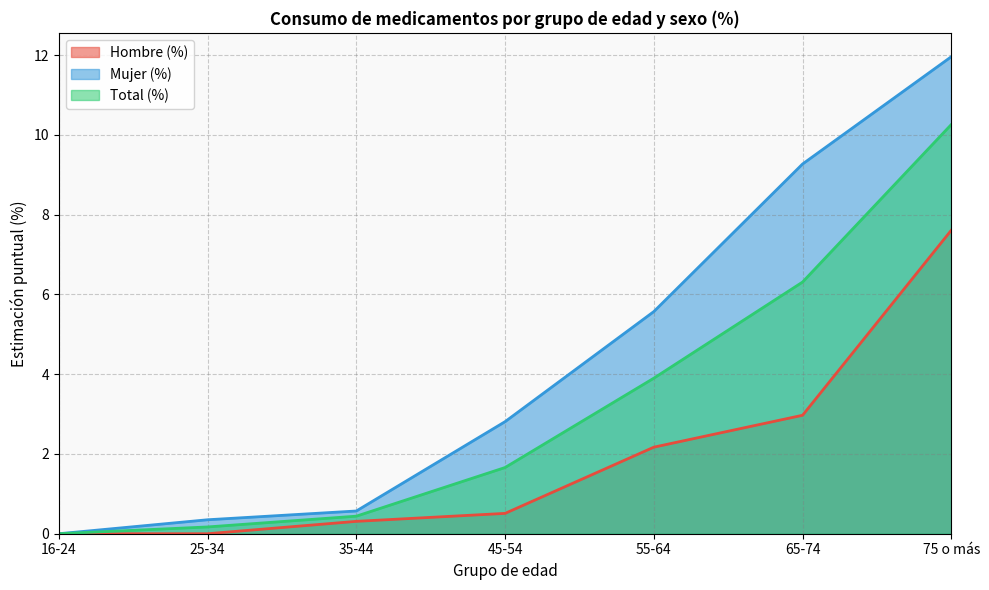

Which series has the widest spread of values?

Mujer (%)